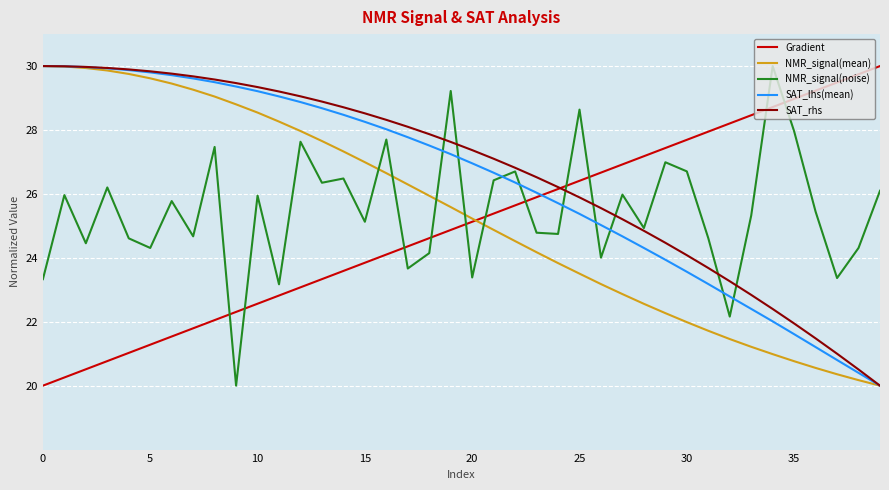

What is the smallest value displayed?

20.0